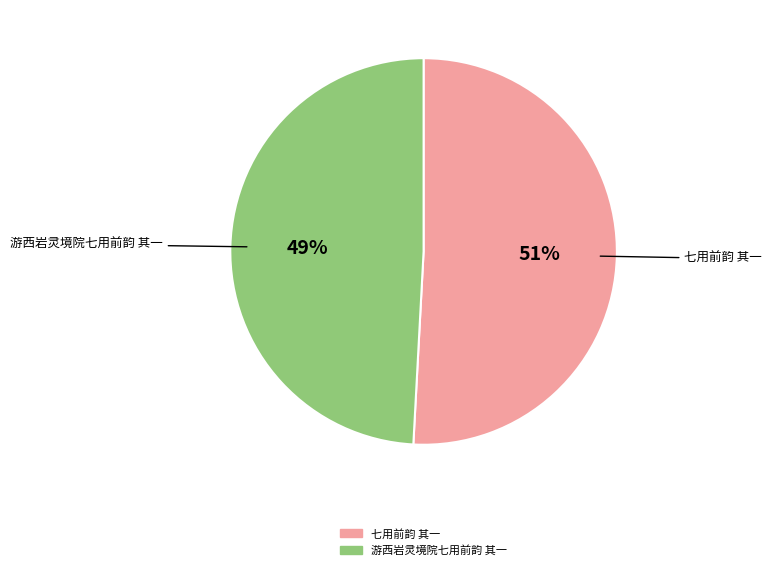

To the nearest percent, what is the combined percentage of 游西岩灵境院七用前韵 其一 and 七用前韵 其一?

100%